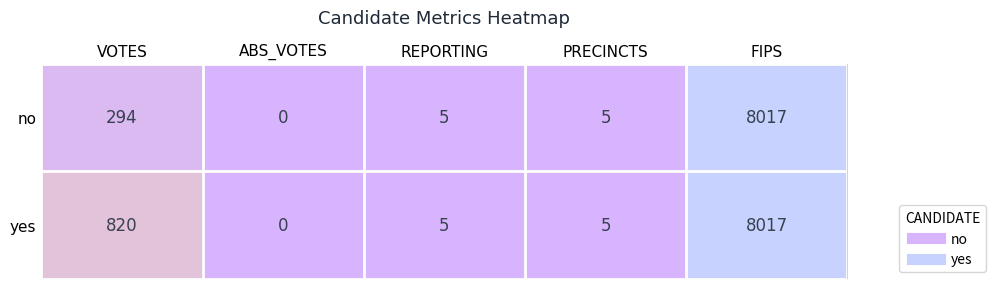

What is the difference between the second highest and minimum values in the yes series?

820